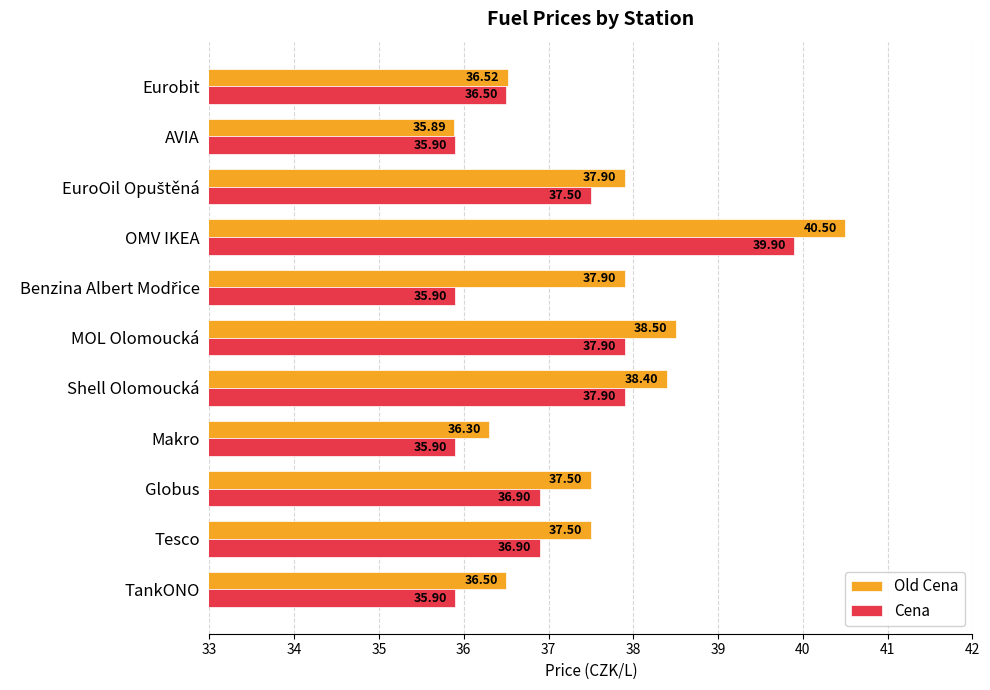

What is the sum of all Old Cena values?

413.4